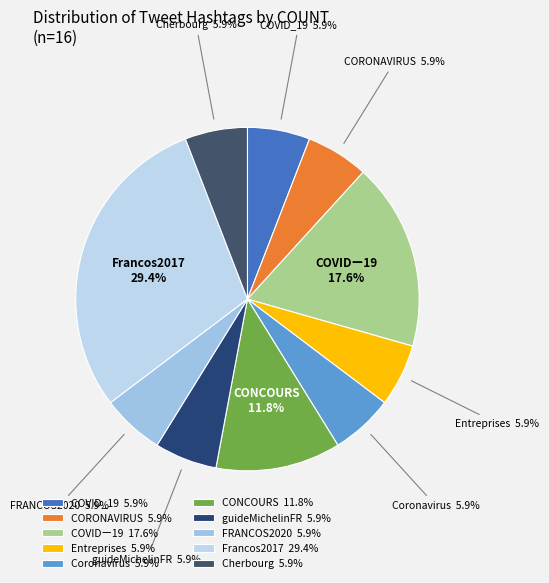

Which has a higher value, FRANCOS2020 or COVIDー19?

COVIDー19